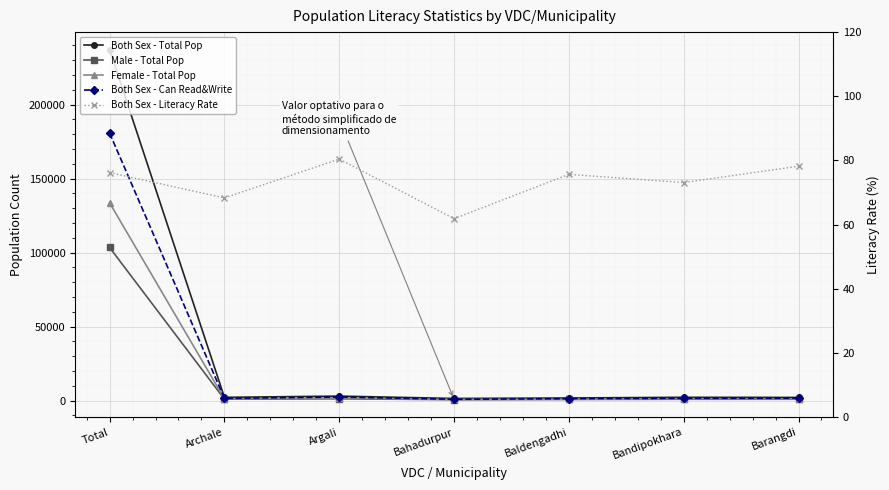

Is the value of Both Sex - Can Read&Write at Bandipokhara greater than the value of Male - Total Pop at Barangdi?

Yes